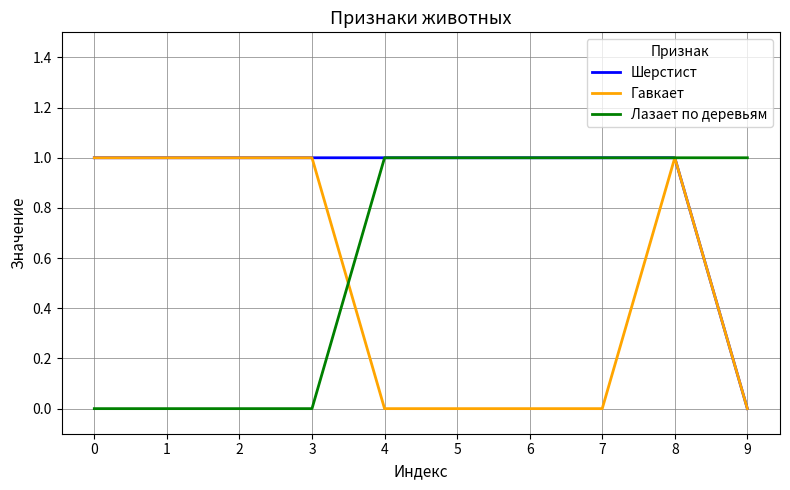

List the series in order of their overall mean, highest first.

Шерстист, Лазает по деревьям, Гавкает